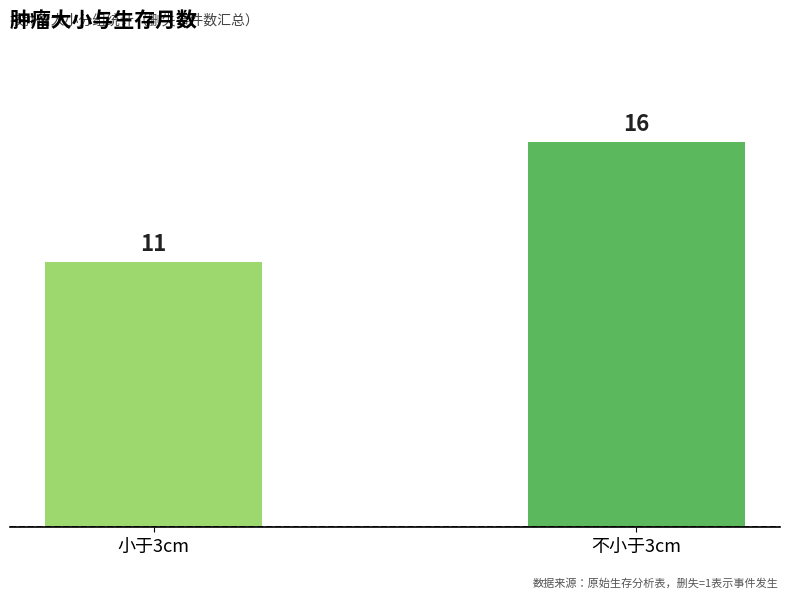

Is it true that the value at 小于3cm is 7?

False